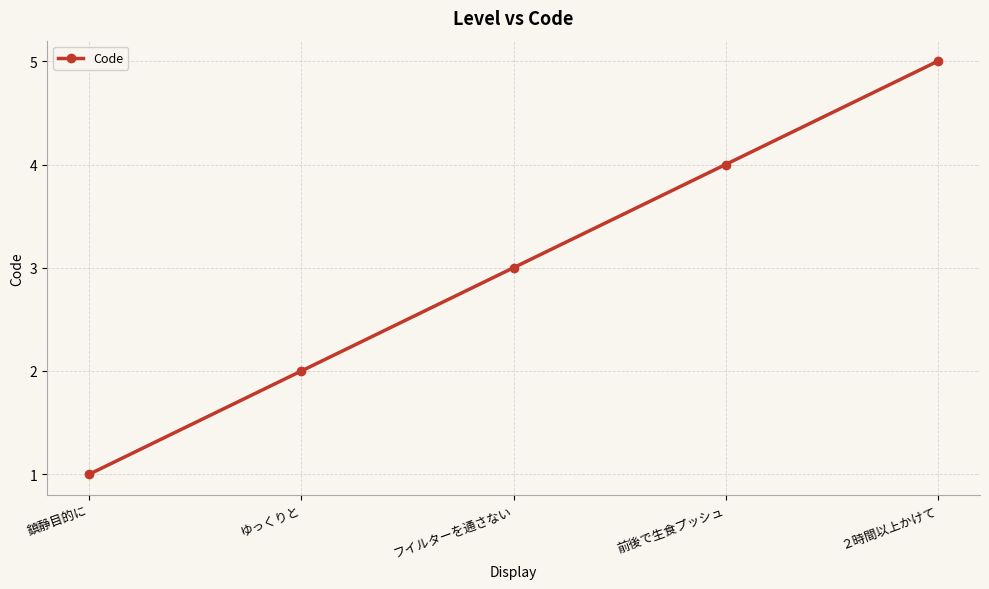

True or false: there are more than 2 points higher than both neighbors.

False